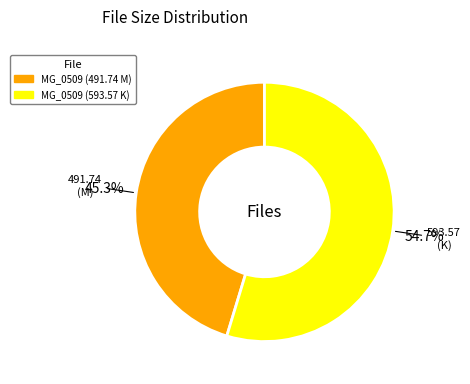

True or false: MG_0509 (593.57 K) accounts for 55% of the total.

True